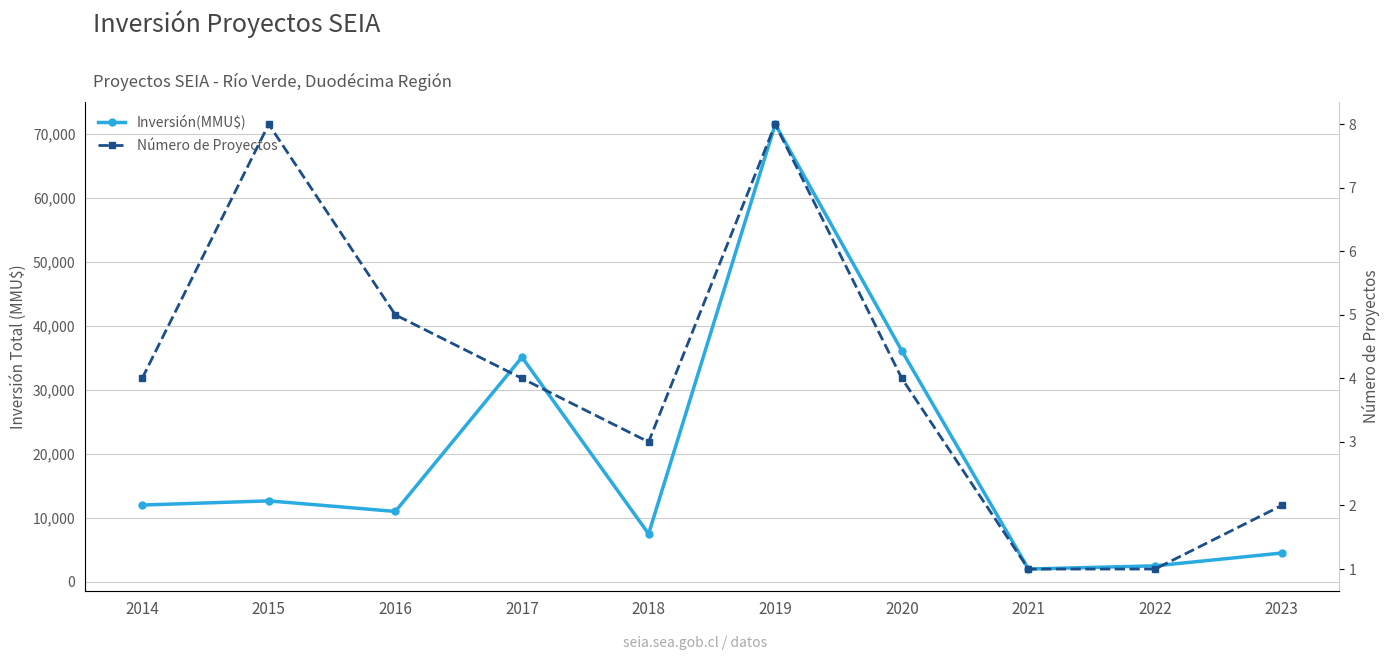

Between 2021 and 2020, which is larger?

2020